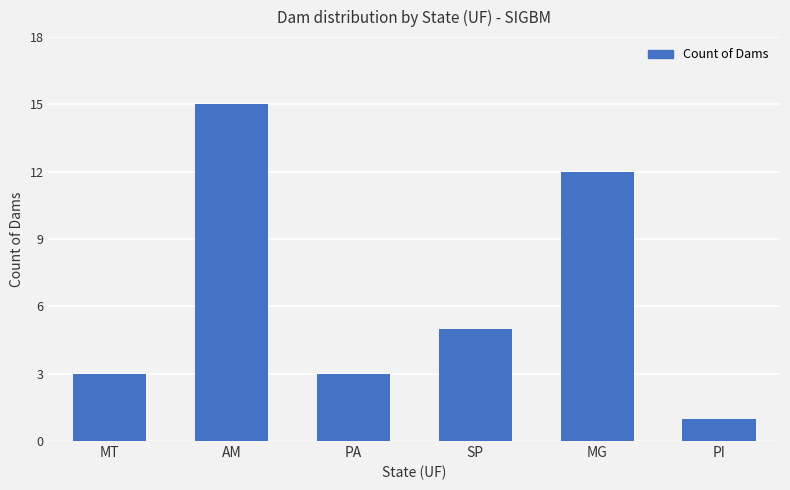

Which category has the highest value across all series?

AM